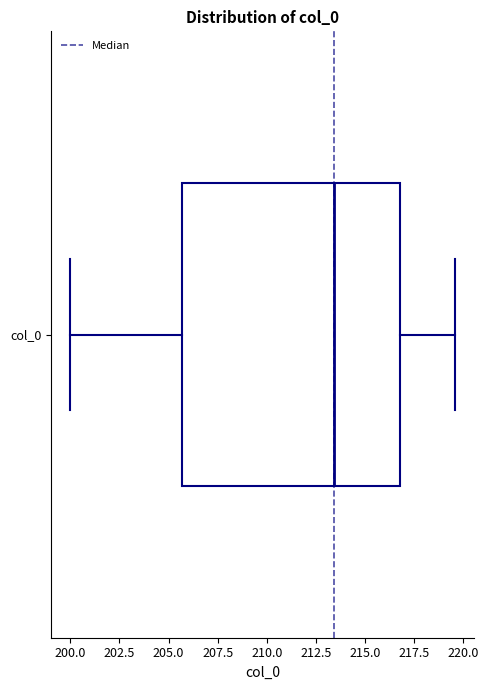

Where is the right edge of the box for col_0 on the x-axis? The values are not printed on the chart, so give them approximately, as read against the axis.

217.0